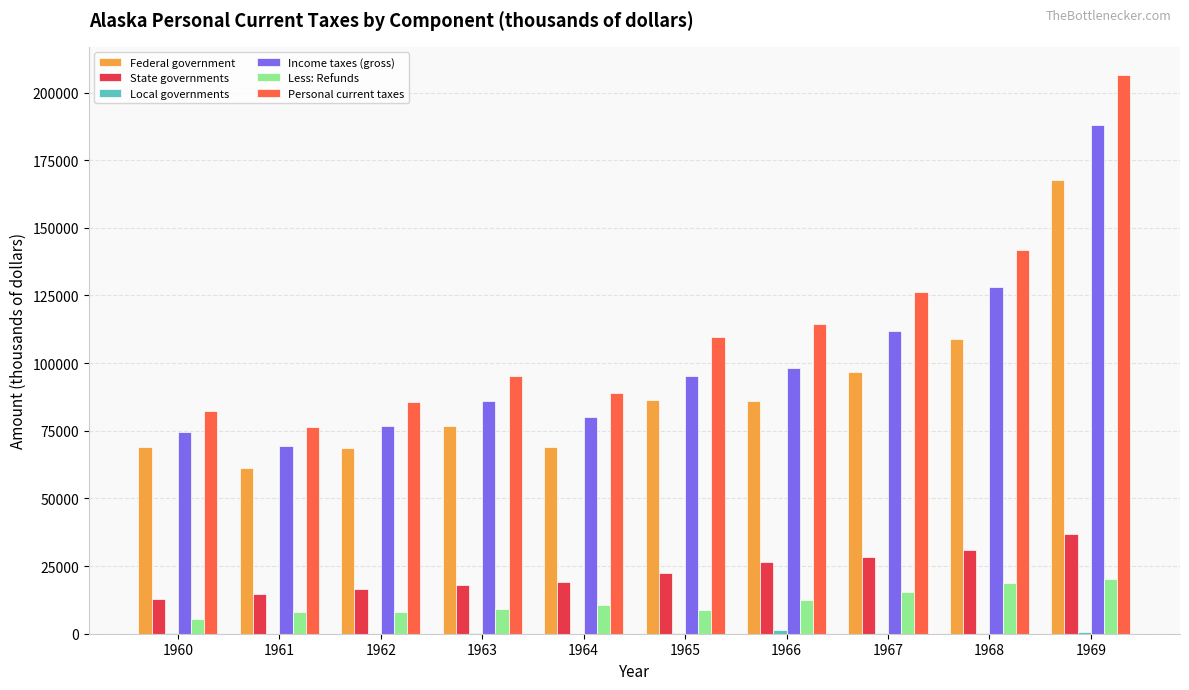

Which series has the largest total across all categories?

Personal current taxes